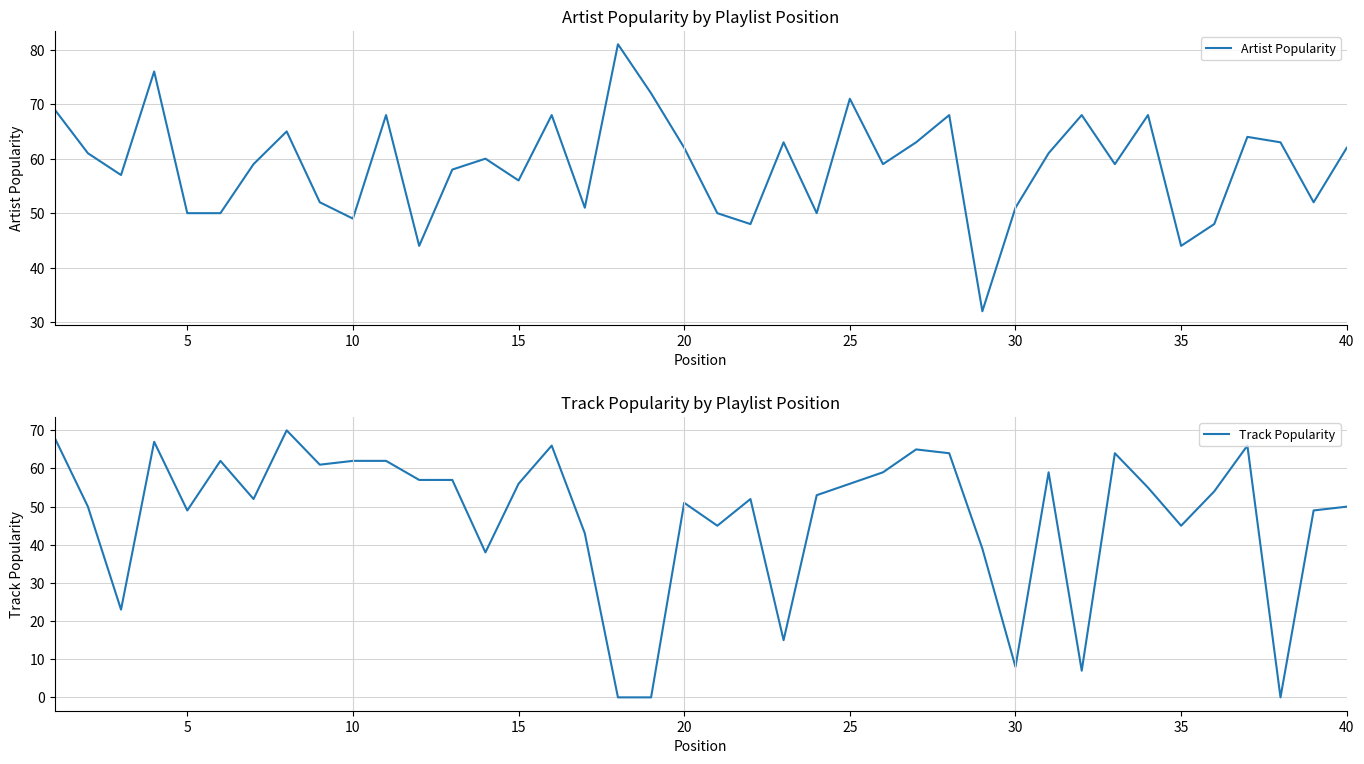

True or false: Artist Popularity has more than 2 points higher than both neighbors.

True